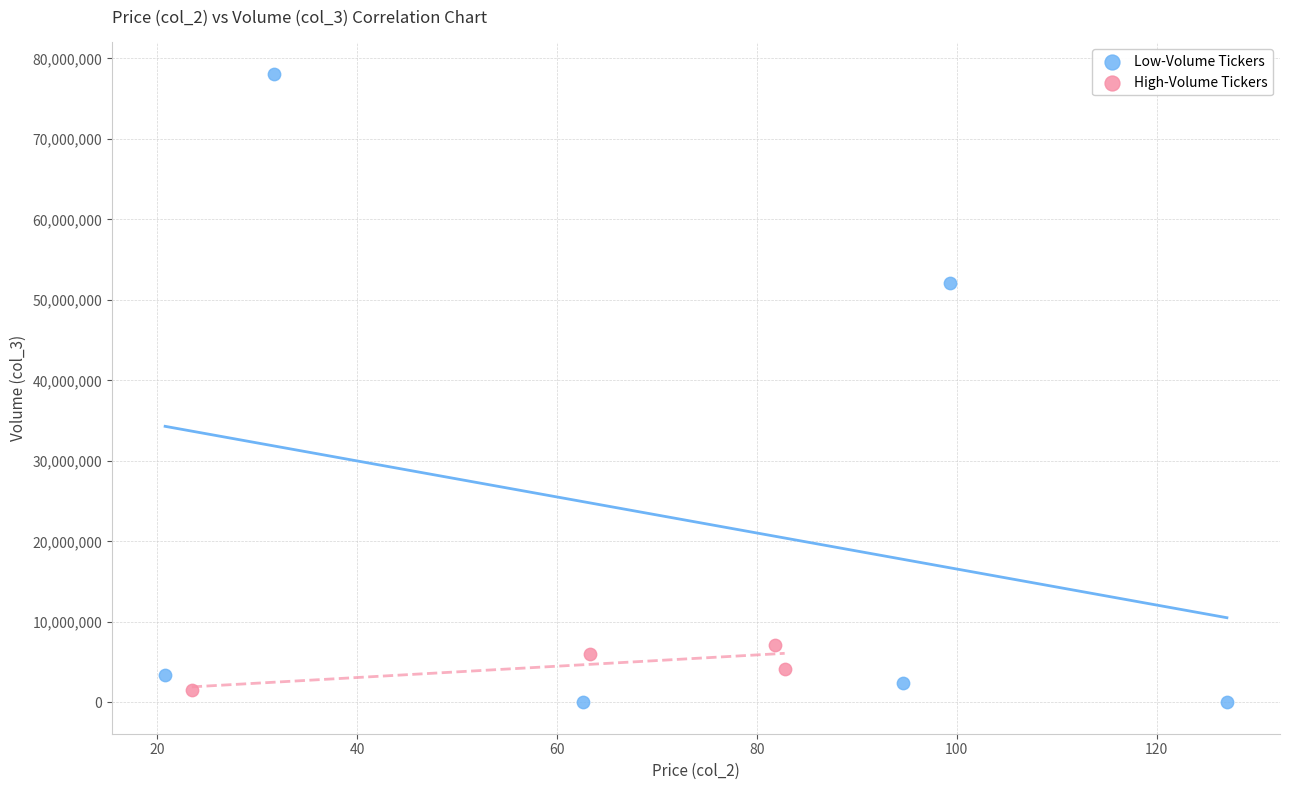

Which series reaches the maximum Y coordinate?

Low-Volume Tickers